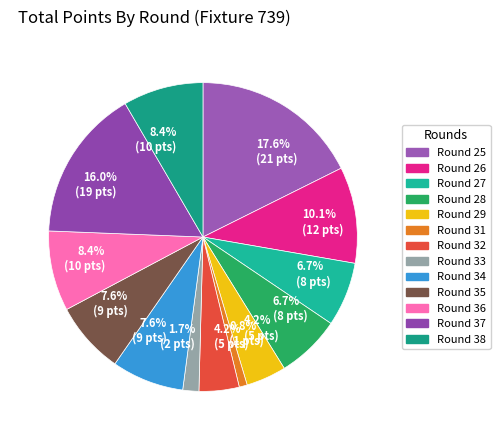

How many segments does this pie chart have?

13